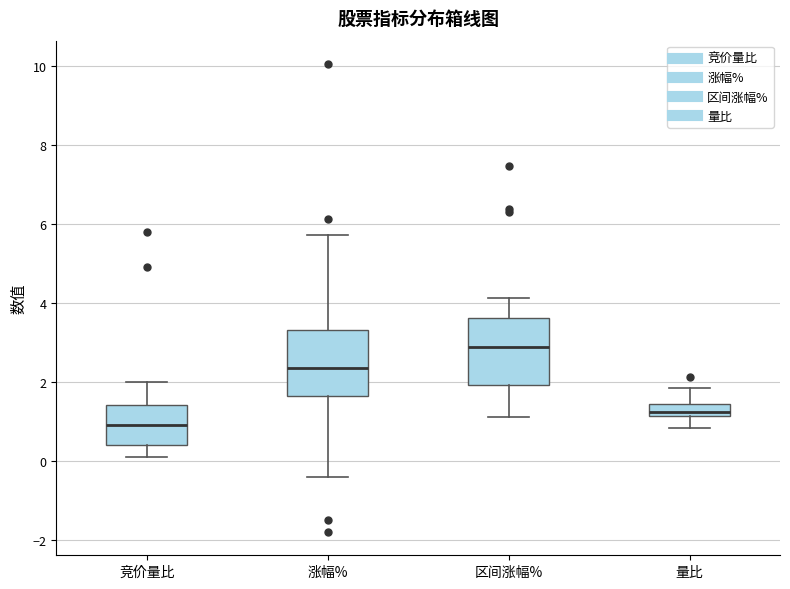

Reading left to right, transcribe this box plot: for each box, give where its median line is, the range the box spans, and where its two whiskers end, as read against the y-axis. The values are not printed on the chart, so give them approximately, as read against the axis.

竞价量比: median 1.0, box 0.4 to 1.4, whiskers 0.2 to 2.0
涨幅%: median 2.4, box 1.6 to 3.4, whiskers -0.4 to 5.8
区间涨幅%: median 2.8, box 2.0 to 3.6, whiskers 1.2 to 4.2
量比: median 1.2 (inside the box), box 1.2 to 1.4, whiskers 0.8 to 1.8